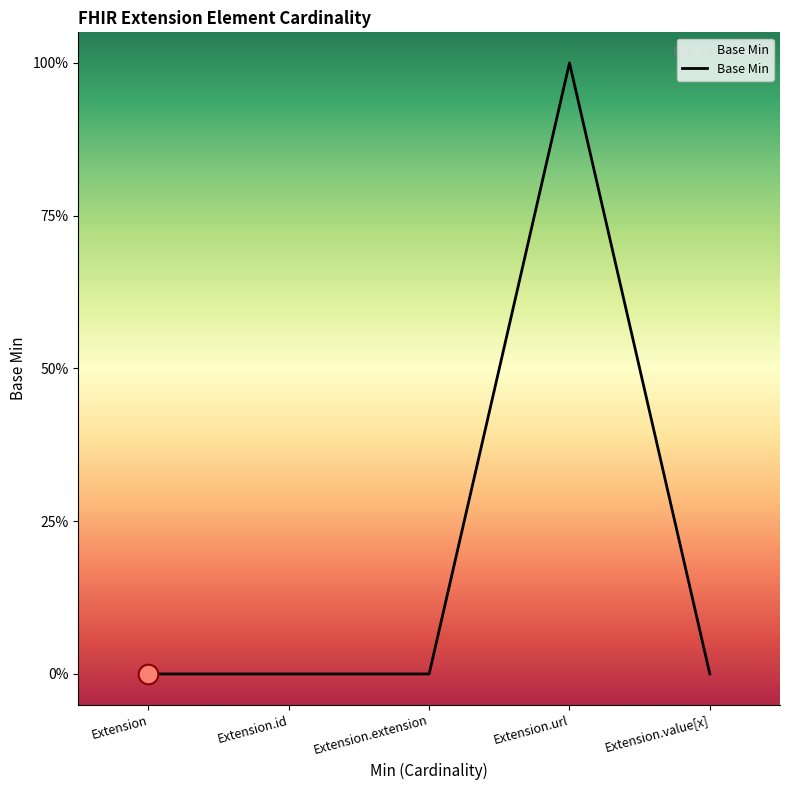

Between Extension.url and Extension.id, which is larger?

Extension.url